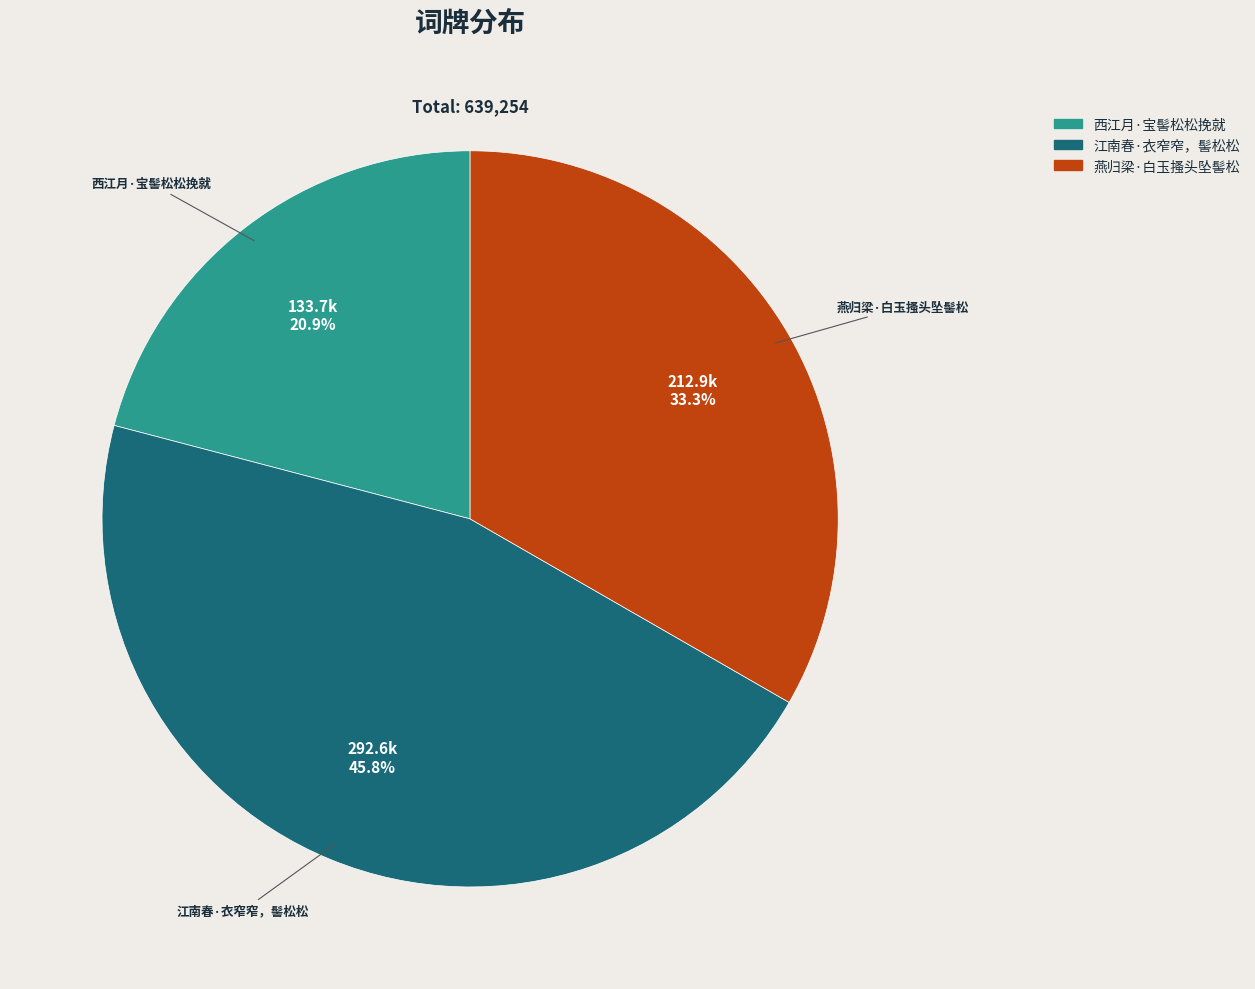

To the nearest percent, what is the average slice percentage?

33%